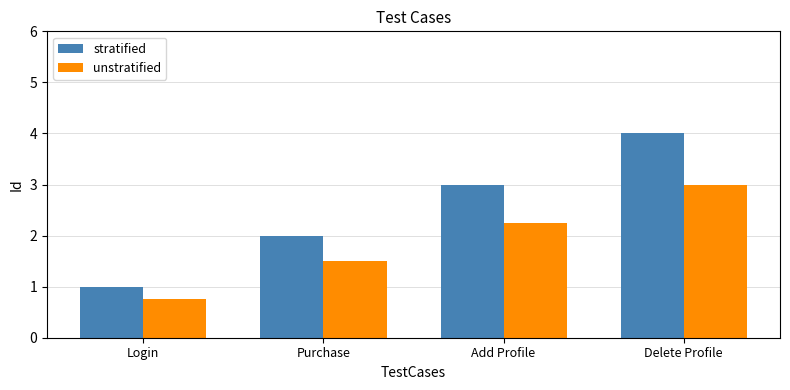

At which category is the sum across all series the highest?

Delete Profile